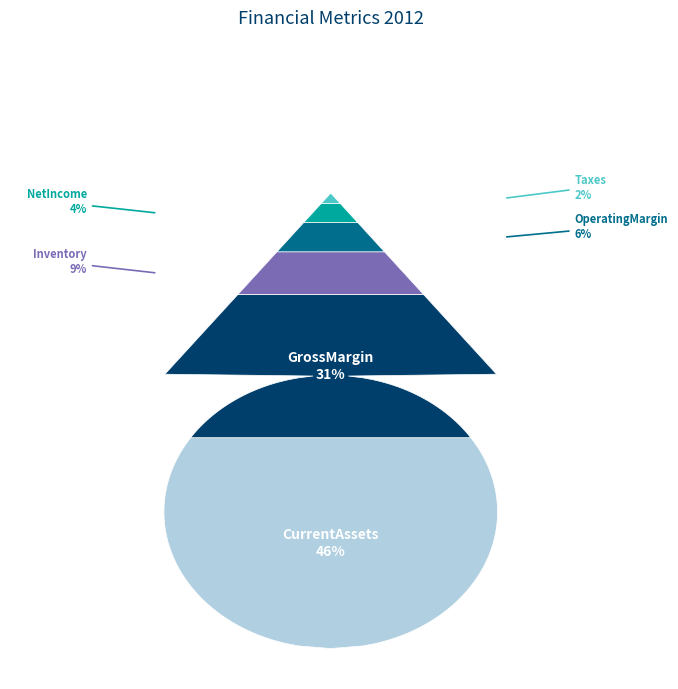

What percentage is the NetIncome slice, to the nearest percent?

4%